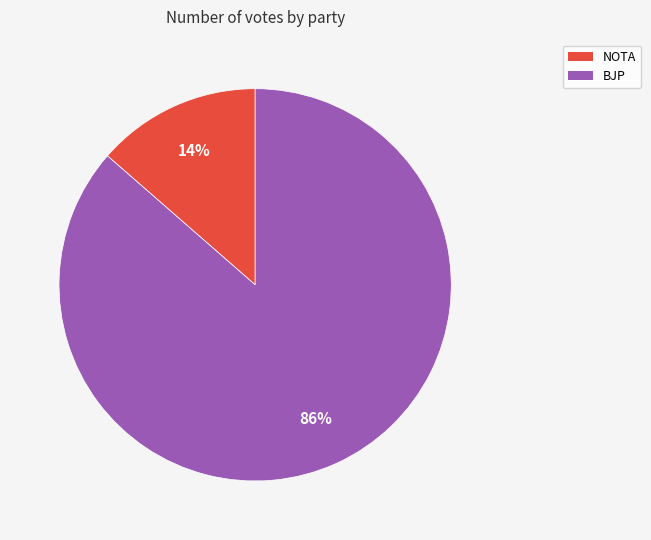

Approximately how many times larger is the value at NOTA compared to BJP?

0.2